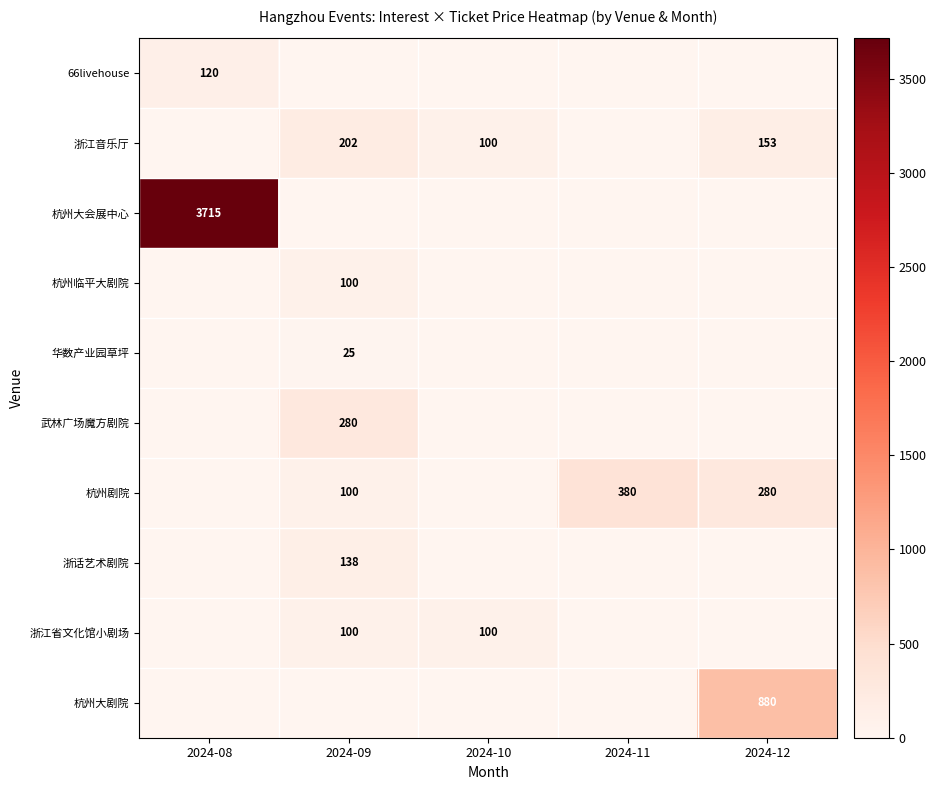

True or false: 杭州大会展中心 has a value of 2495 at 2024-08.

False